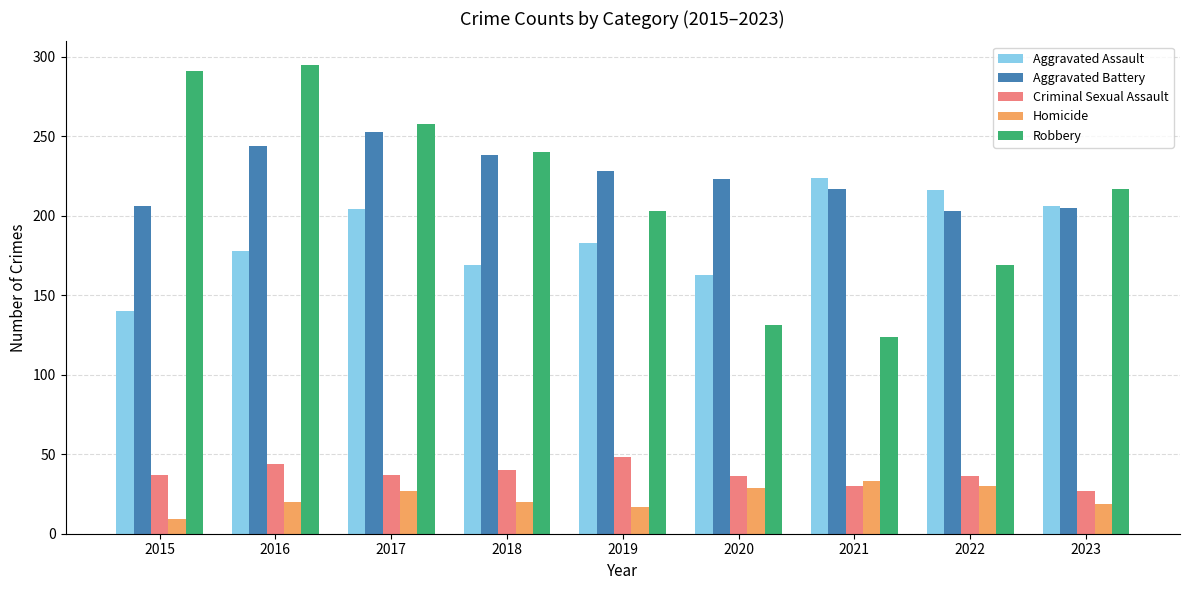

What are all the series names shown in the legend?

Aggravated Assault, Aggravated Battery, Criminal Sexual Assault, Homicide, Robbery